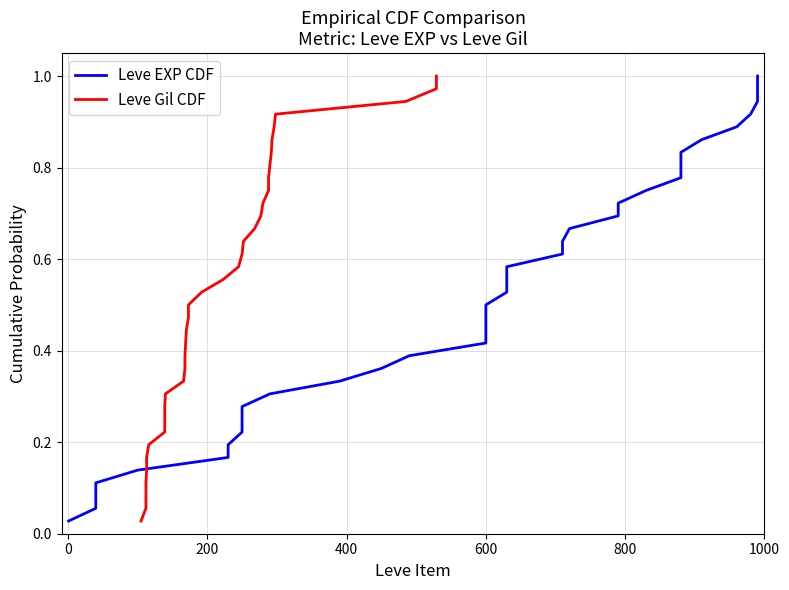

How many lines are shown in the chart?

2